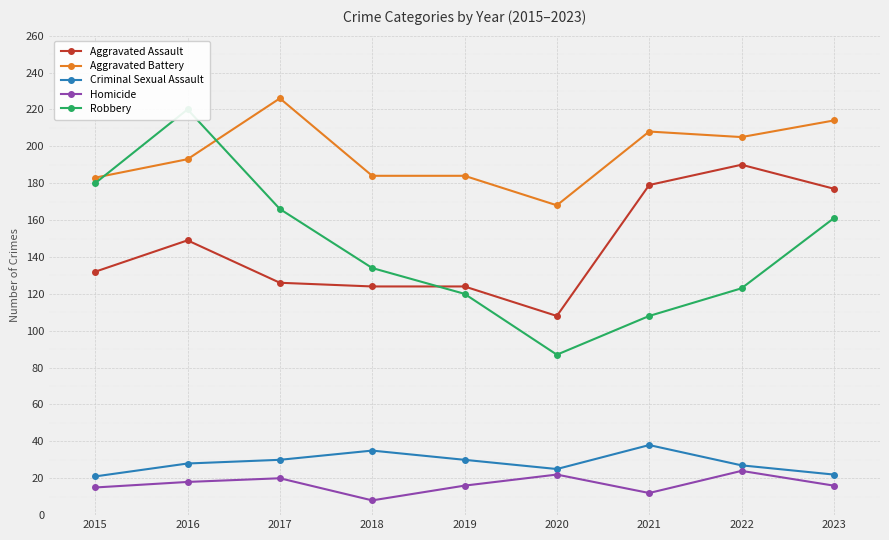

At how many categories does at least one series exceed 169?

8